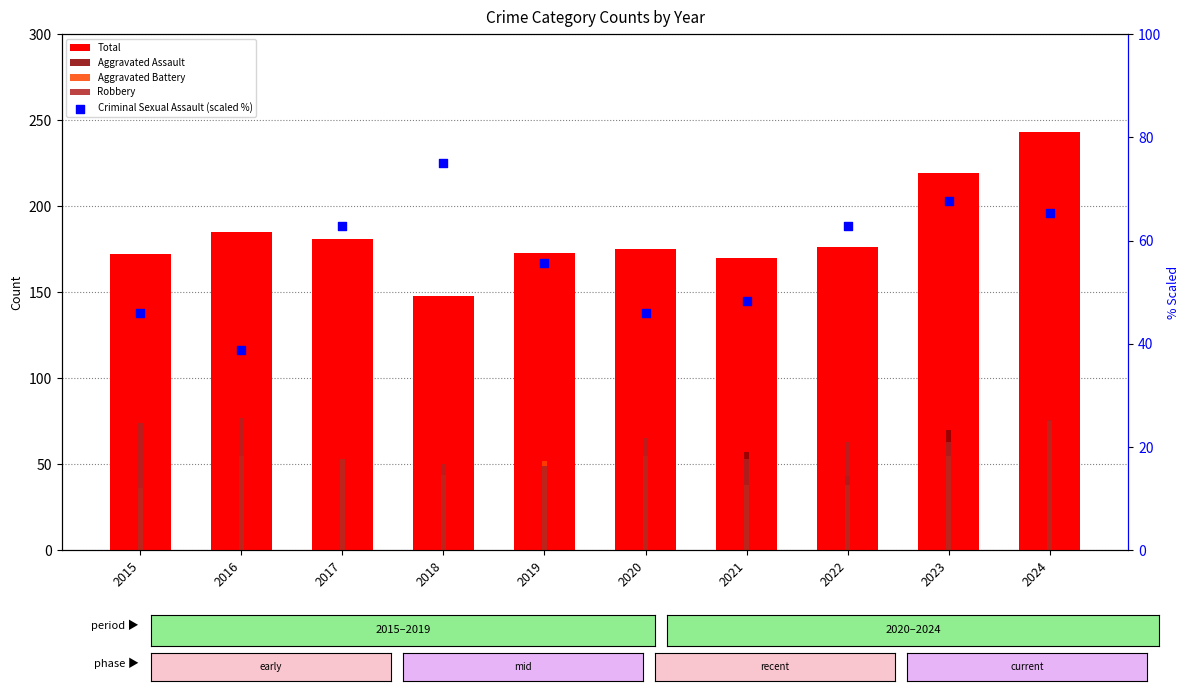

Which series reaches the minimum Y coordinate?

Aggravated Assault